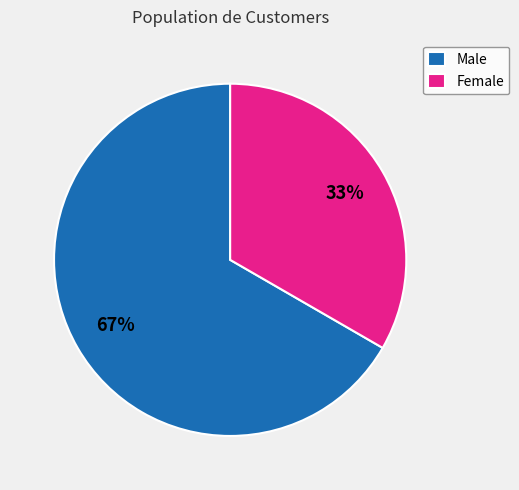

Is the sum of Male and Female greater than half?

Yes